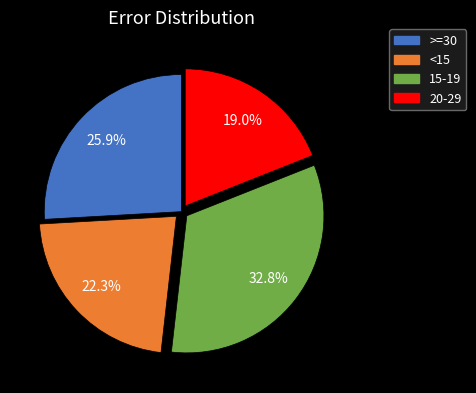

Does any single category account for the majority?

No